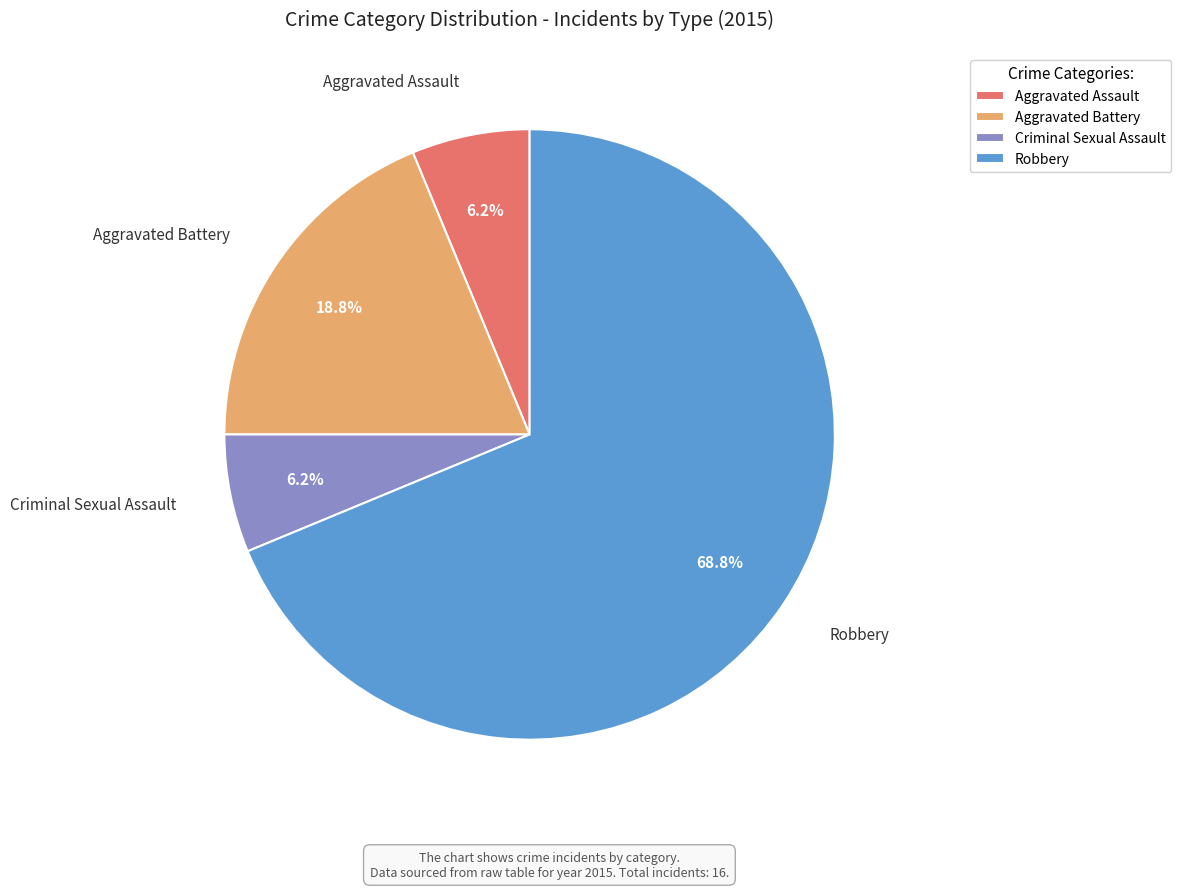

Is it true that Robbery is 69% of the pie?

True